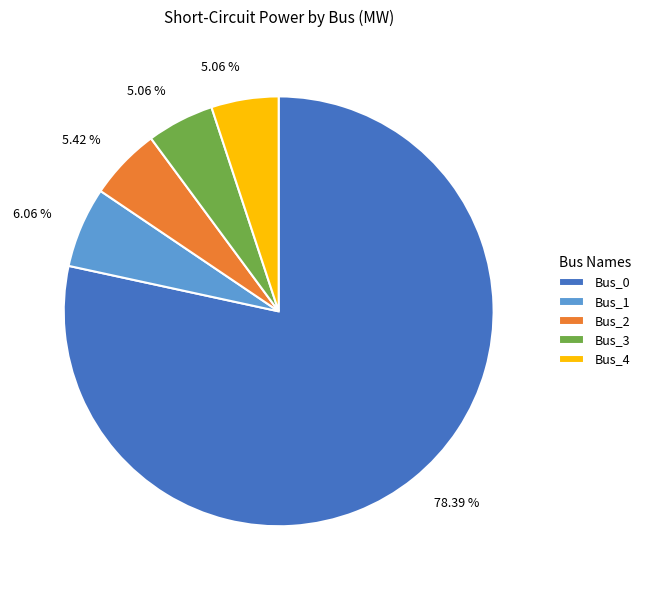

To the nearest percent, what is the combined percentage of Bus_0 and Bus_2?

84%